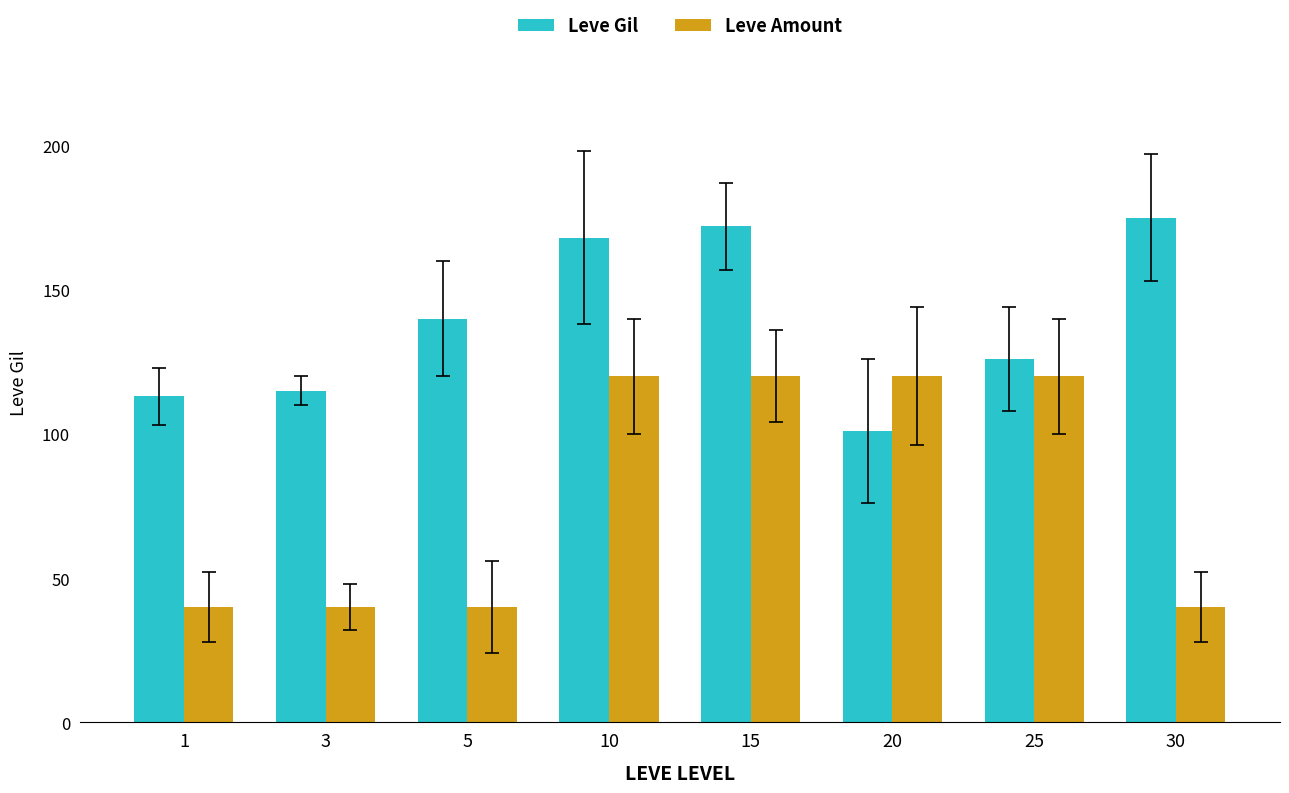

What is the total value across all series at 25?

246